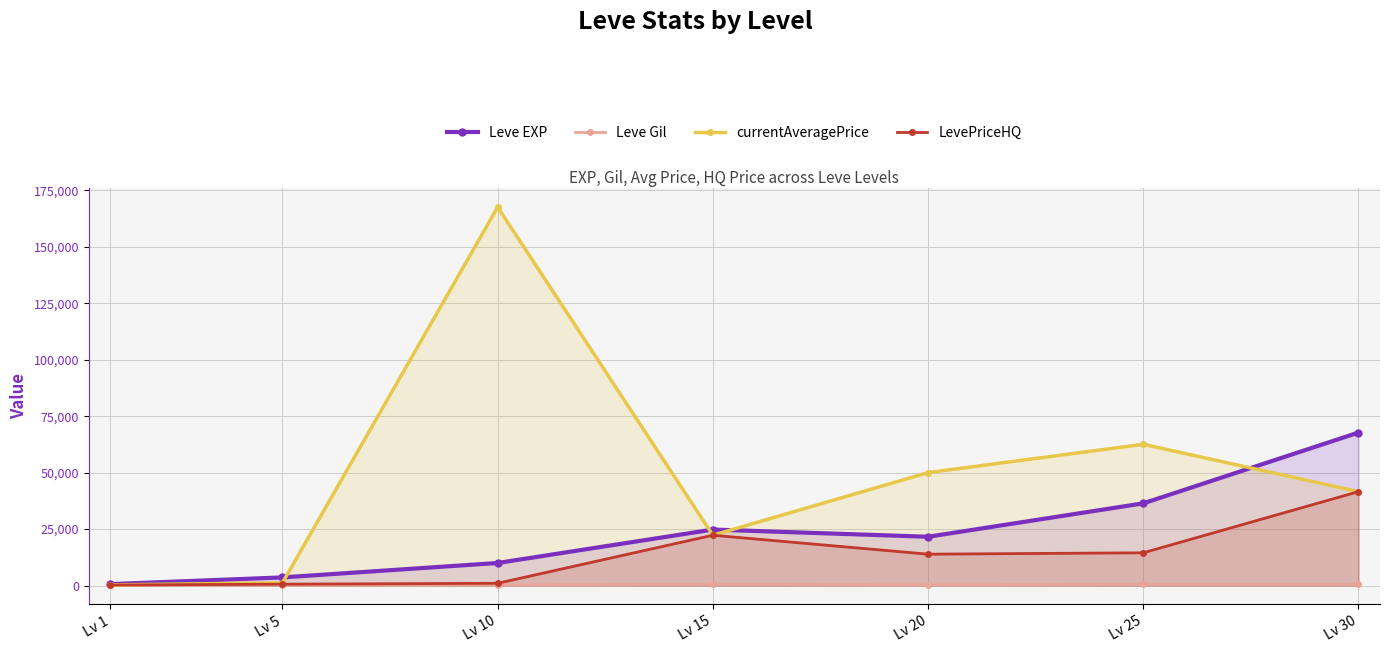

What is the average value of the currentAveragePrice series?

49347